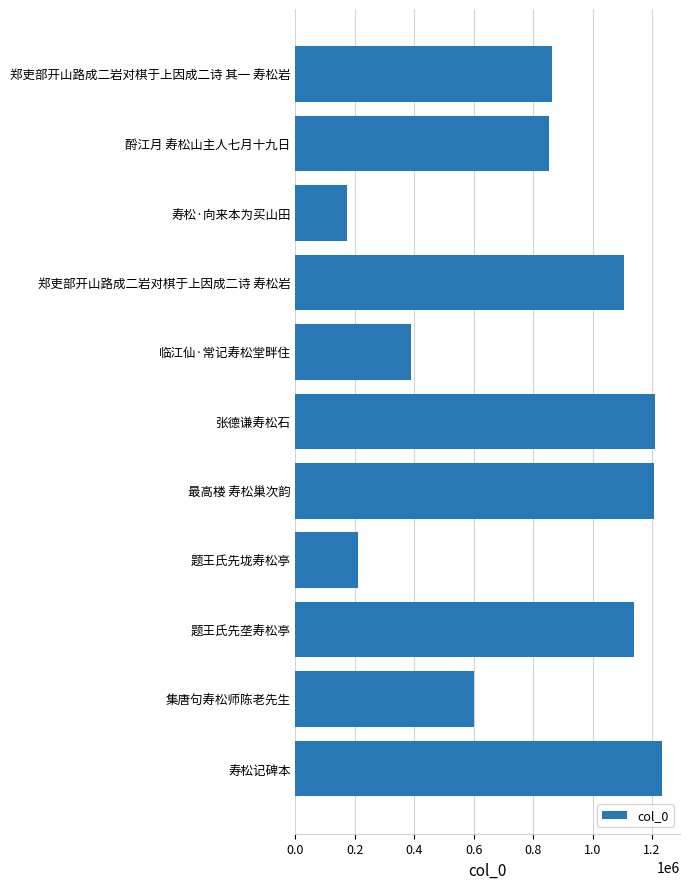

What is the change in value from 最高楼 寿松巢次韵 to 郑吏部开山路成二岩对棋于上因成二诗 寿松岩?

-98150